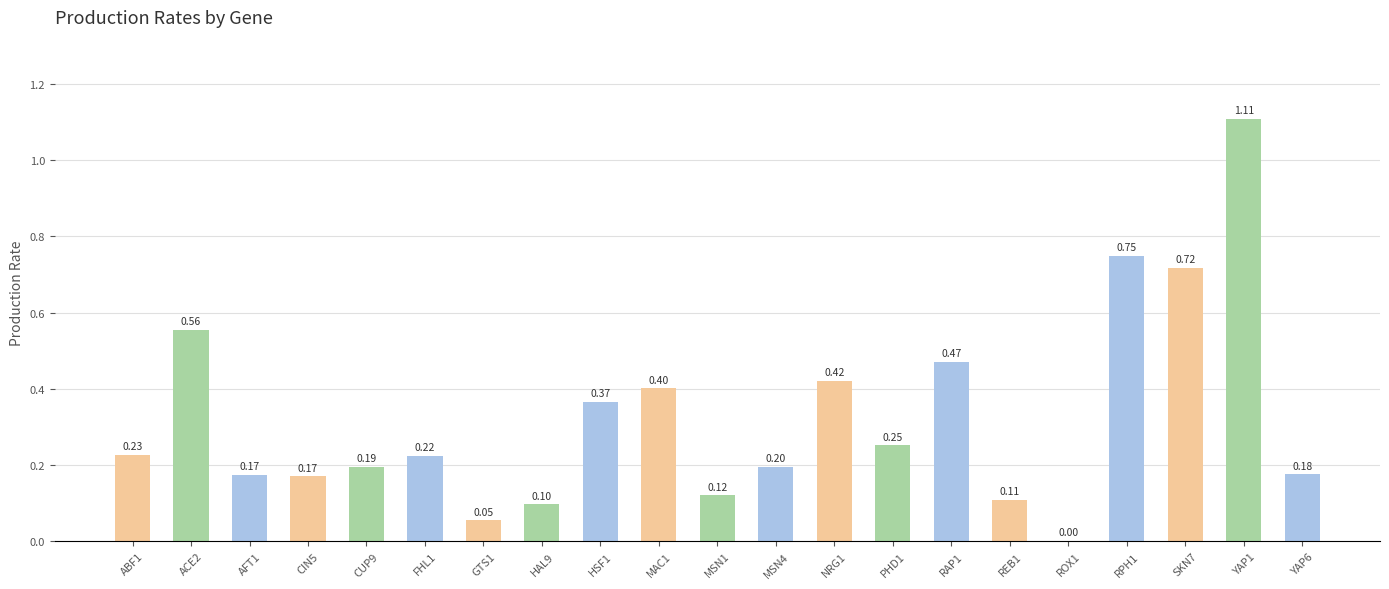

Between RAP1 and ROX1, which is larger?

RAP1